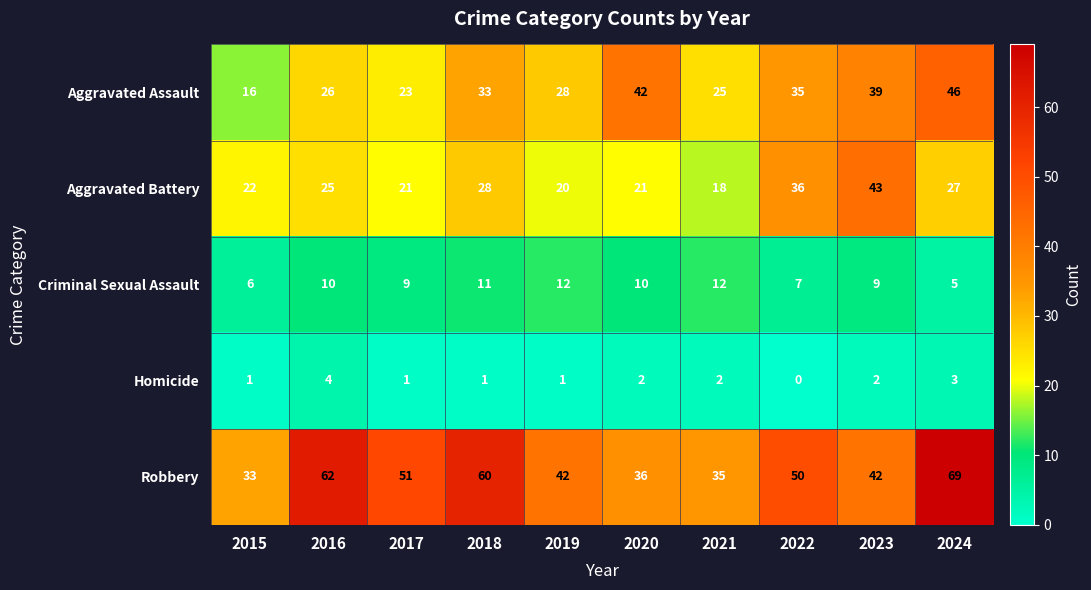

True or false: Homicide has a value of 1 at 2018.

True